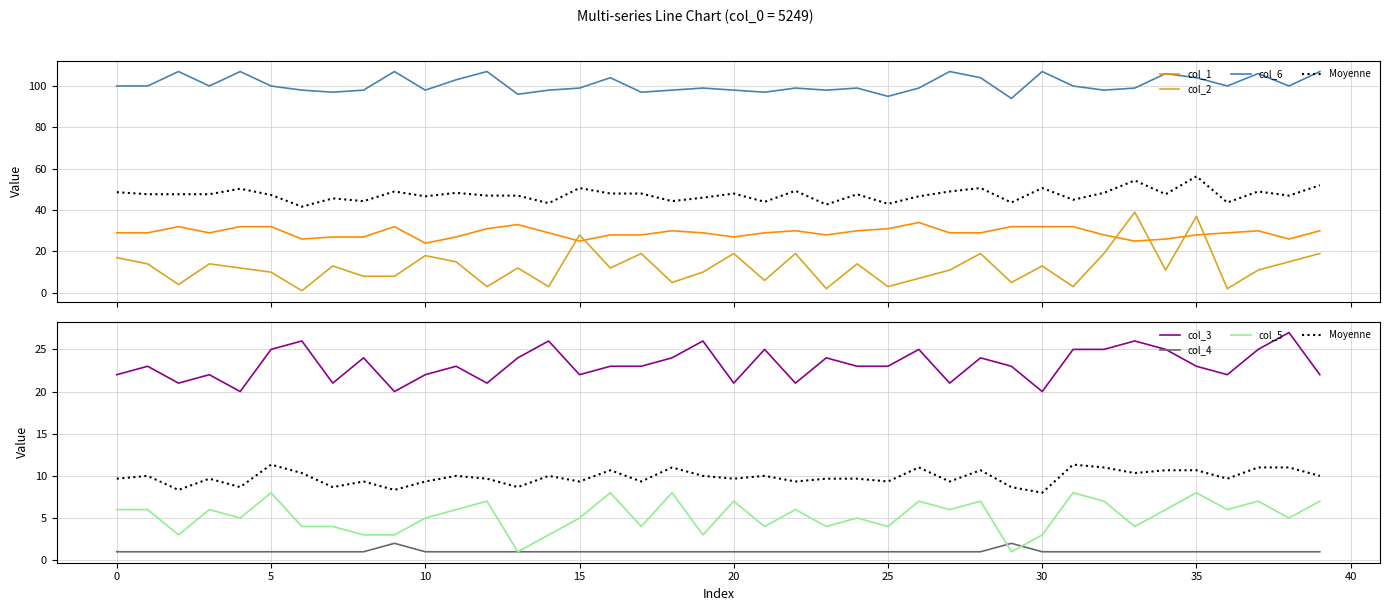

How many col_4 values are between 1 and 2?

40